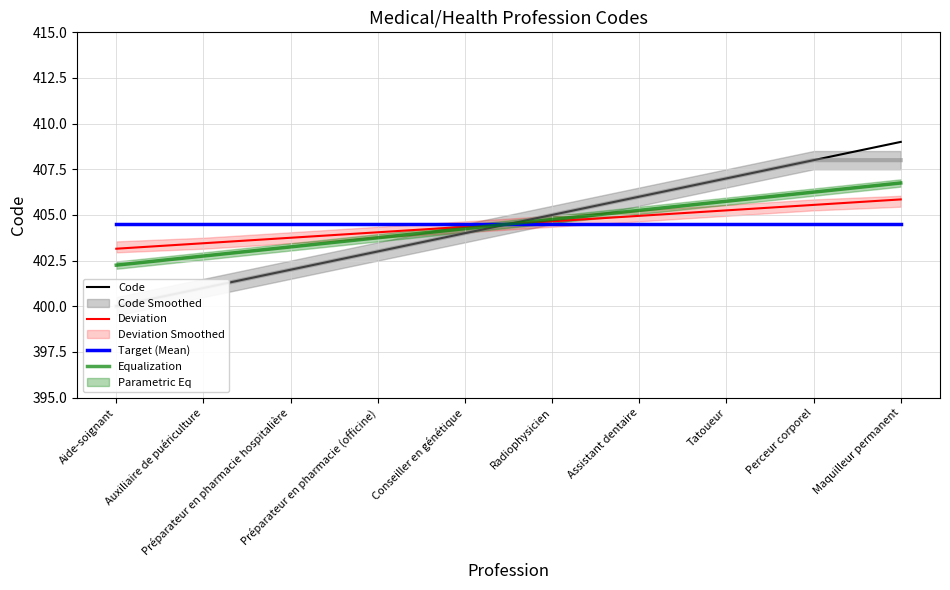

Is it true that Deviation equals 404.9 at Assistant dentaire?

True